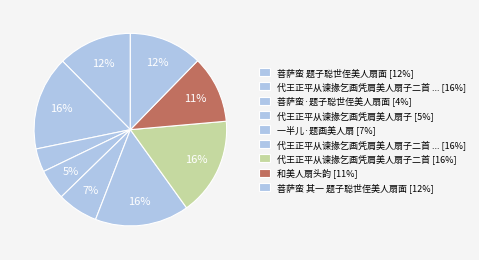

Which category has the smallest portion of the pie?

菩萨蛮·题子聪世侄美人扇面